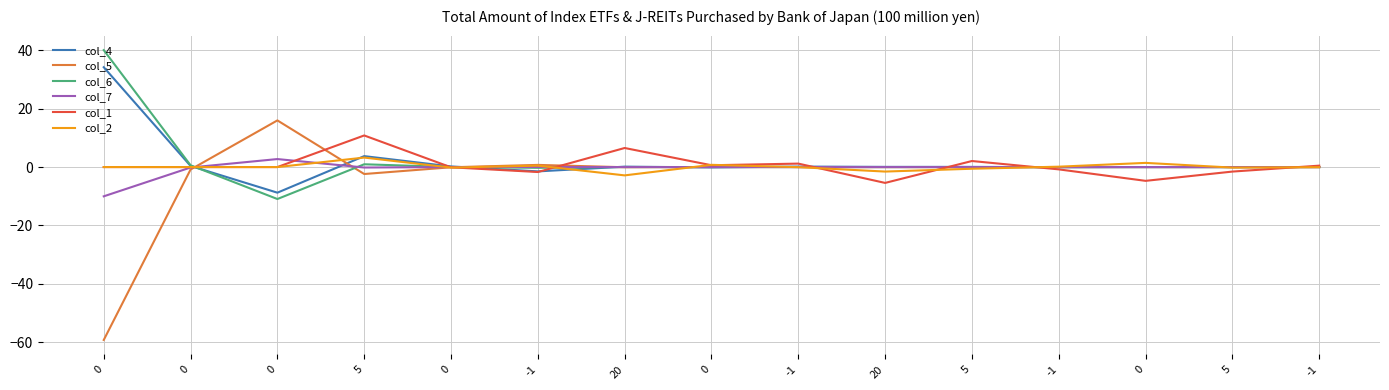

Which series has the largest total across all categories?

col_6